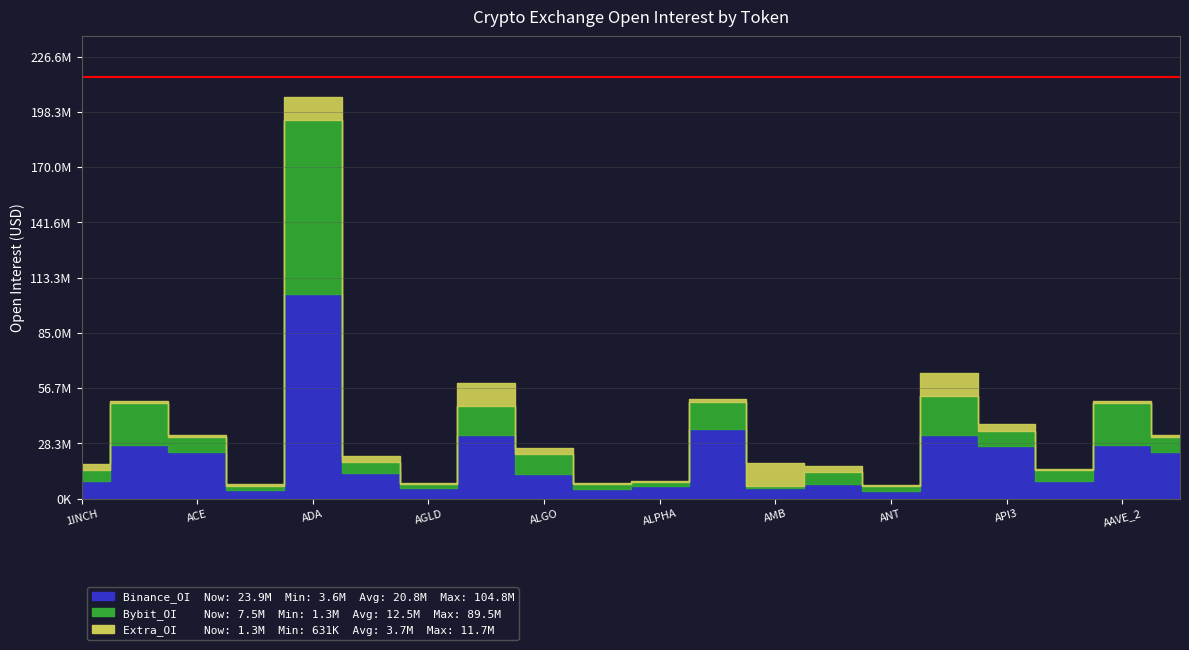

Is the value of Bybit_OI at ALICE greater than the value of Extra_OI at 1INCH?

No